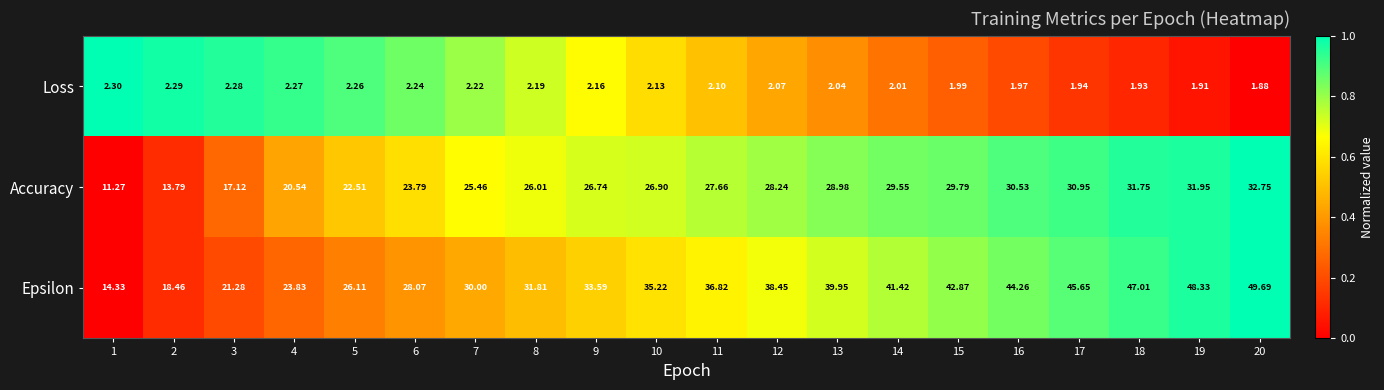

Rank the series by their maximum value, from lowest to highest.

Loss, Accuracy, Epsilon